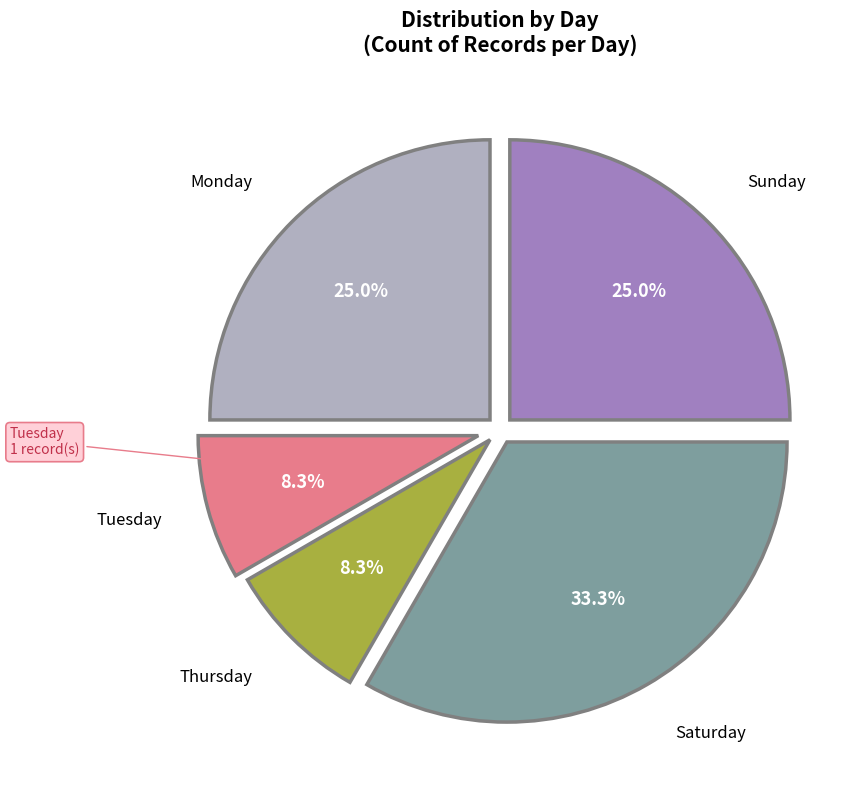

Is there any slice that represents more than half of the pie?

No